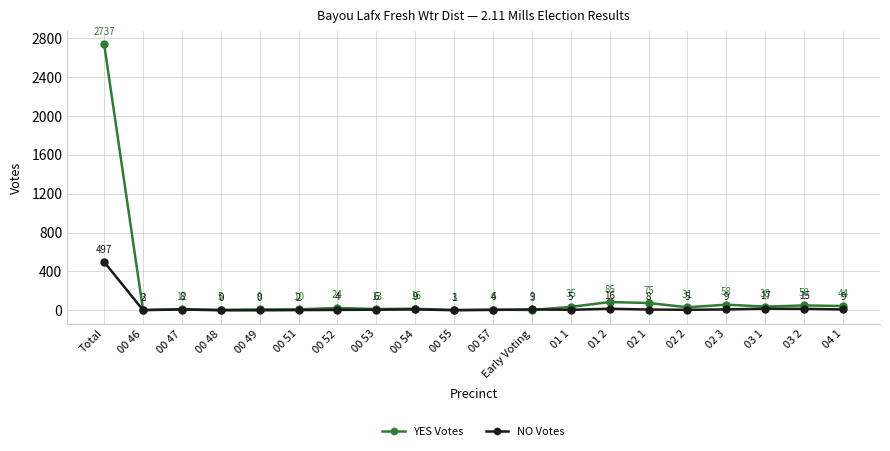

Between 00 57 and 03 1, which series saw the biggest shift?

YES Votes